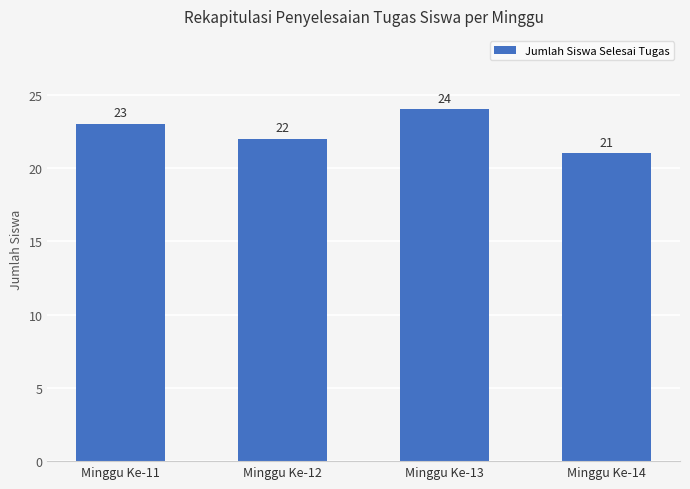

What is the value of the 3rd bar from the left?

24